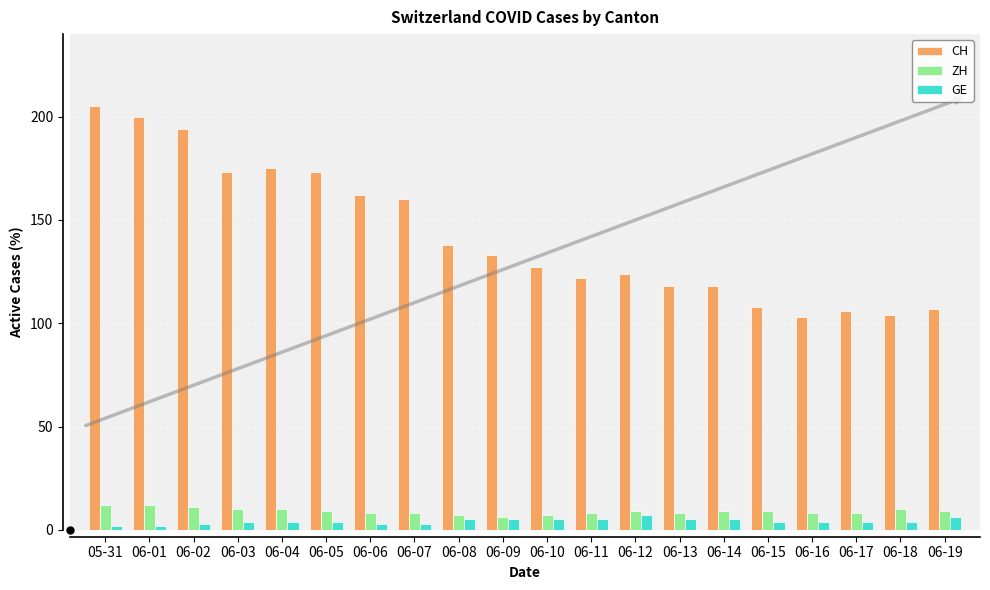

At which label does CH reach its peak?

05-31